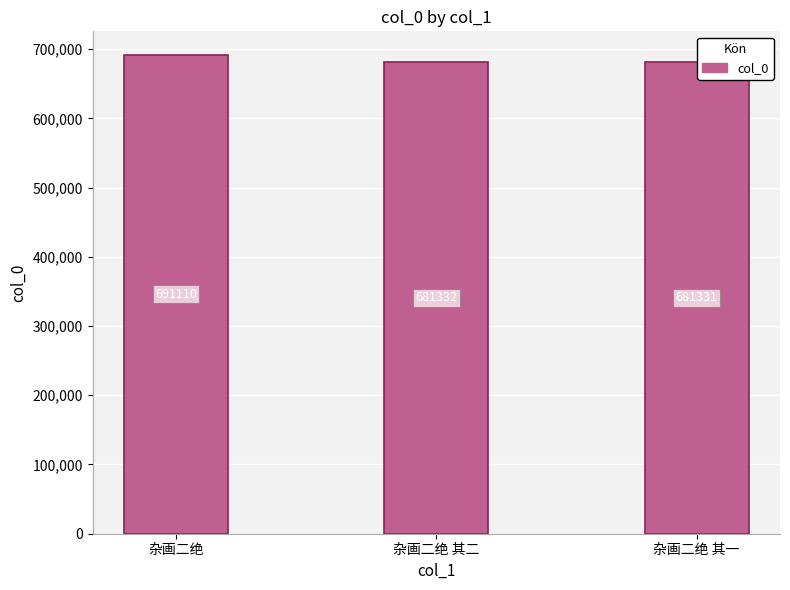

What is the change in value from 杂画二绝 to 杂画二绝 其二?

-9778